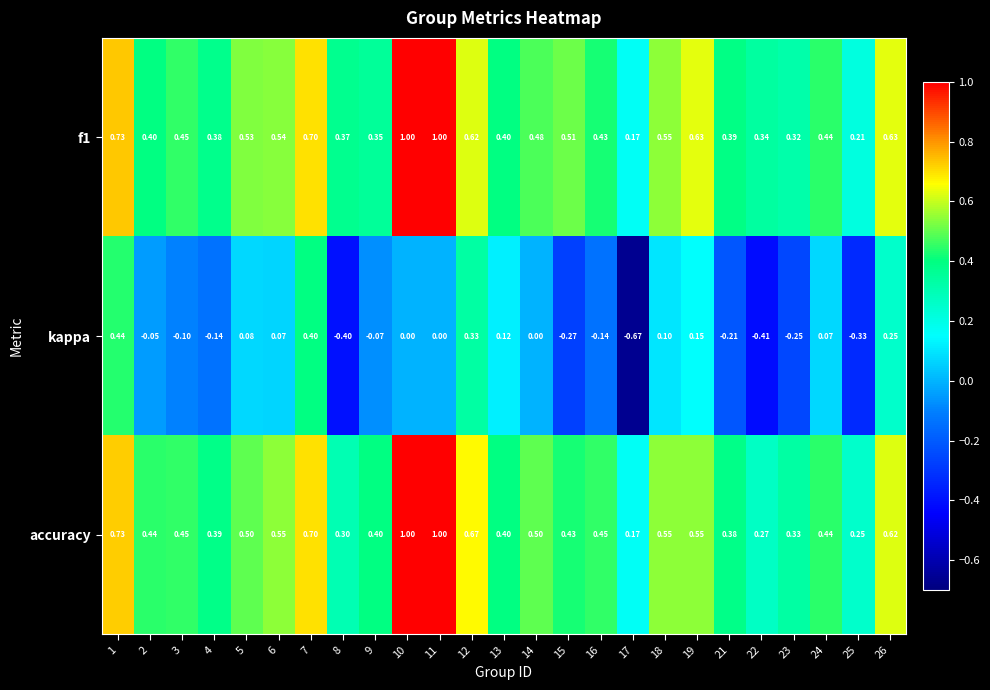

How many series are shown in this chart?

3